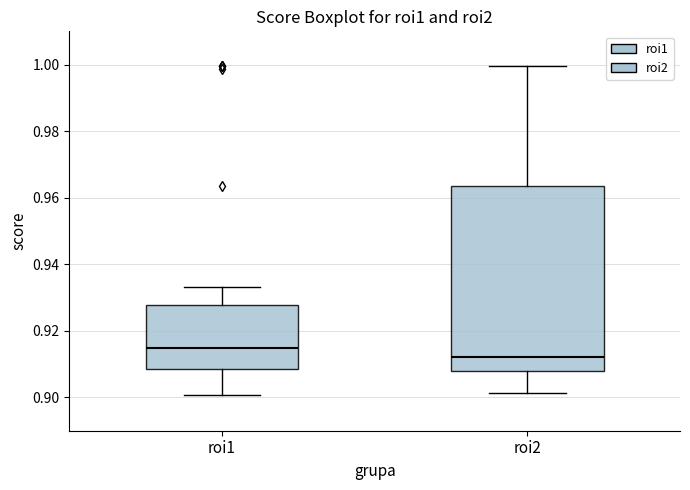

Reading left to right, transcribe this box plot: for each box, give where its median line is, the range the box spans, and where its two whiskers end, as read against the y-axis. The values are not printed on the chart, so give them approximately, as read against the axis.

roi1: median 0.914, box 0.908 to 0.928, whiskers 0.900 to 0.934
roi2: median 0.912, box 0.908 to 0.964, whiskers 0.902 to 1.000